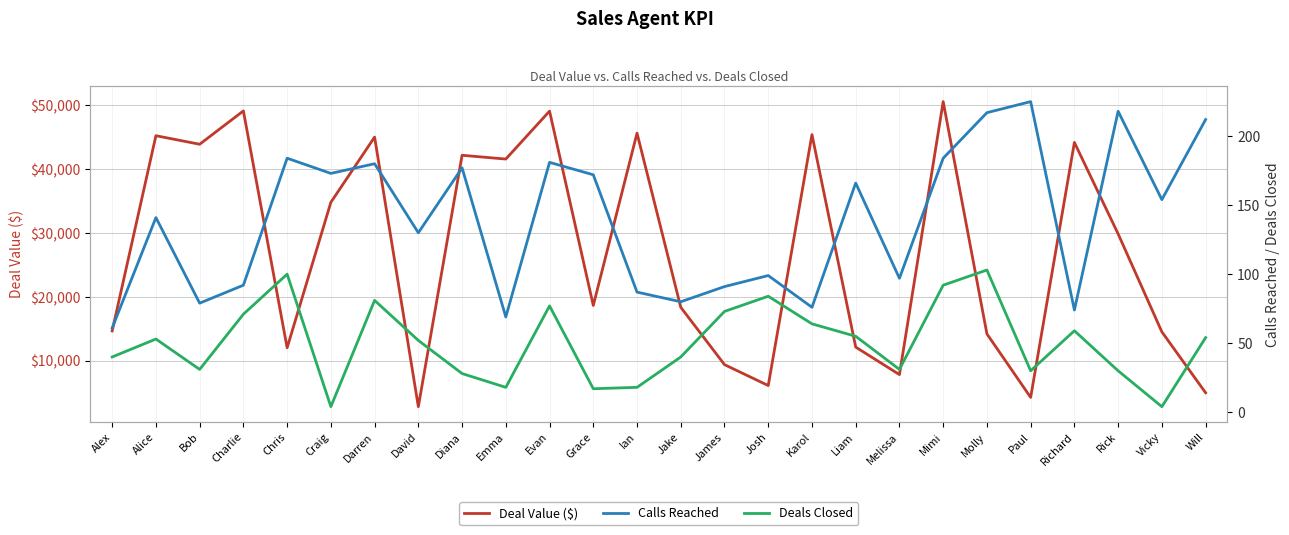

Reading left to right, transcribe all the data shown in this chart.

Deal Value ($): Alex=14673.0	Alice=45196.3	Bob=43859.5	Charlie=49073.0	Chris=12040.5	Craig=34781.9	Darren=44979.7	David=2829.6	Diana=42137.5	Emma=41544.2	Evan=49041.0	Grace=18659.2	Ian=45591.4	Jake=18368.5	James=9402.9	Josh=6133.4	Karol=45365.2	Liam=12143.7	Melissa=7844.2	Mimi=50524.4	Molly=14209.4	Paul=4278.2	Richard=44146.1	Rick=29843.0	Vicky=14526.4	Will=5002.7
Calls Reached: Alex=61.0	Alice=141.0	Bob=79.0	Charlie=92.0	Chris=184.0	Craig=173.0	Darren=180.0	David=130.0	Diana=177.0	Emma=69.0	Evan=181.0	Grace=172.0	Ian=87.0	Jake=80.0	James=91.0	Josh=99.0	Karol=76.0	Liam=166.0	Melissa=97.0	Mimi=184.0	Molly=217.0	Paul=225.0	Richard=74.0	Rick=218.0	Vicky=154.0	Will=212.0
Deals Closed: Alex=40.0	Alice=53.0	Bob=31.0	Charlie=71.0	Chris=100.0	Craig=4.0	Darren=81.0	David=52.0	Diana=28.0	Emma=18.0	Evan=77.0	Grace=17.0	Ian=18.0	Jake=40.0	James=73.0	Josh=84.0	Karol=64.0	Liam=55.0	Melissa=31.0	Mimi=92.0	Molly=103.0	Paul=30.0	Richard=59.0	Rick=30.0	Vicky=4.0	Will=54.0